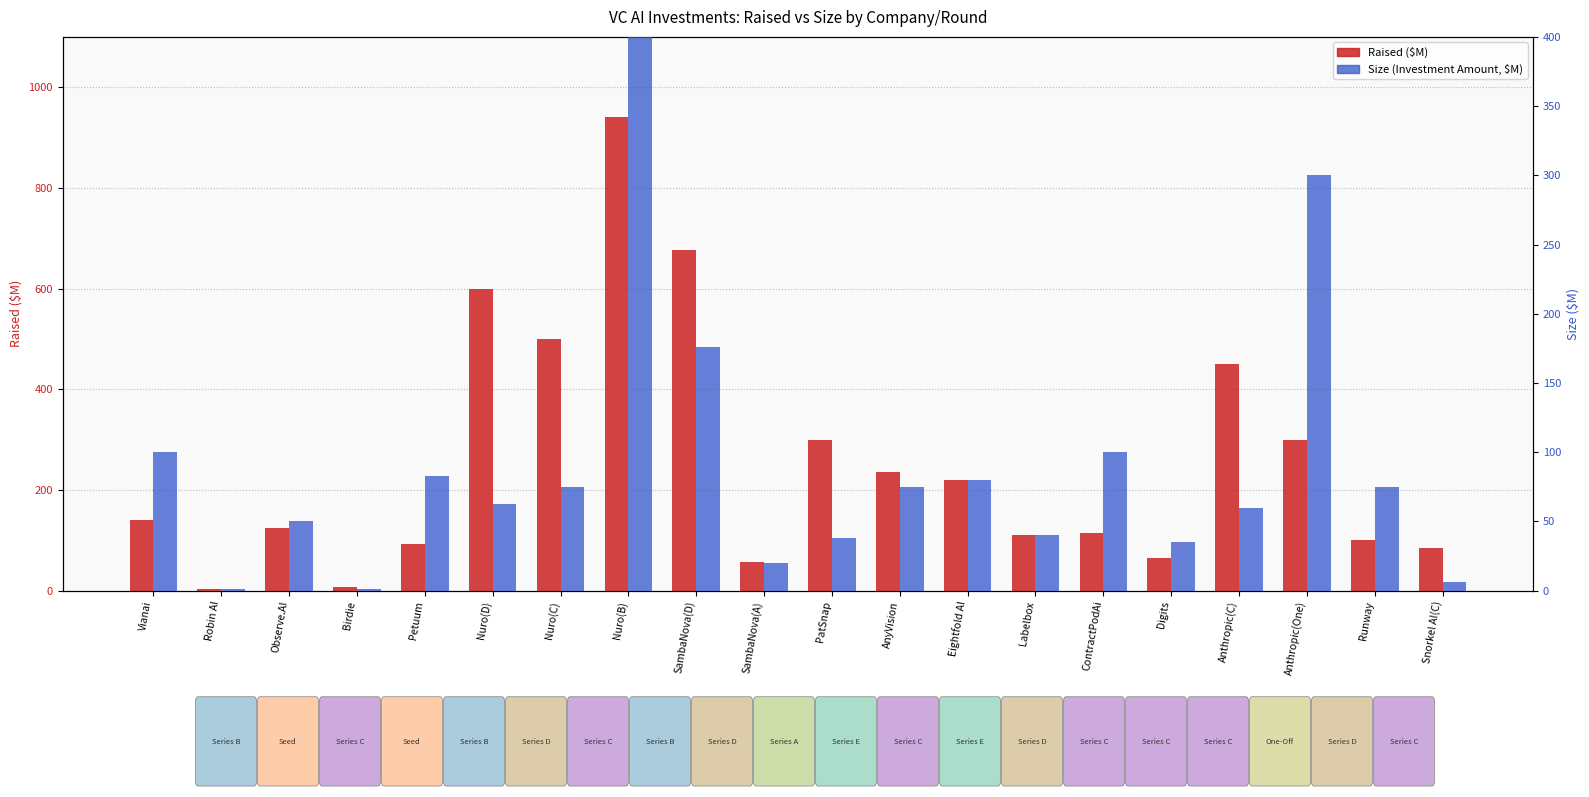

Which series has the largest total across all categories?

Raised